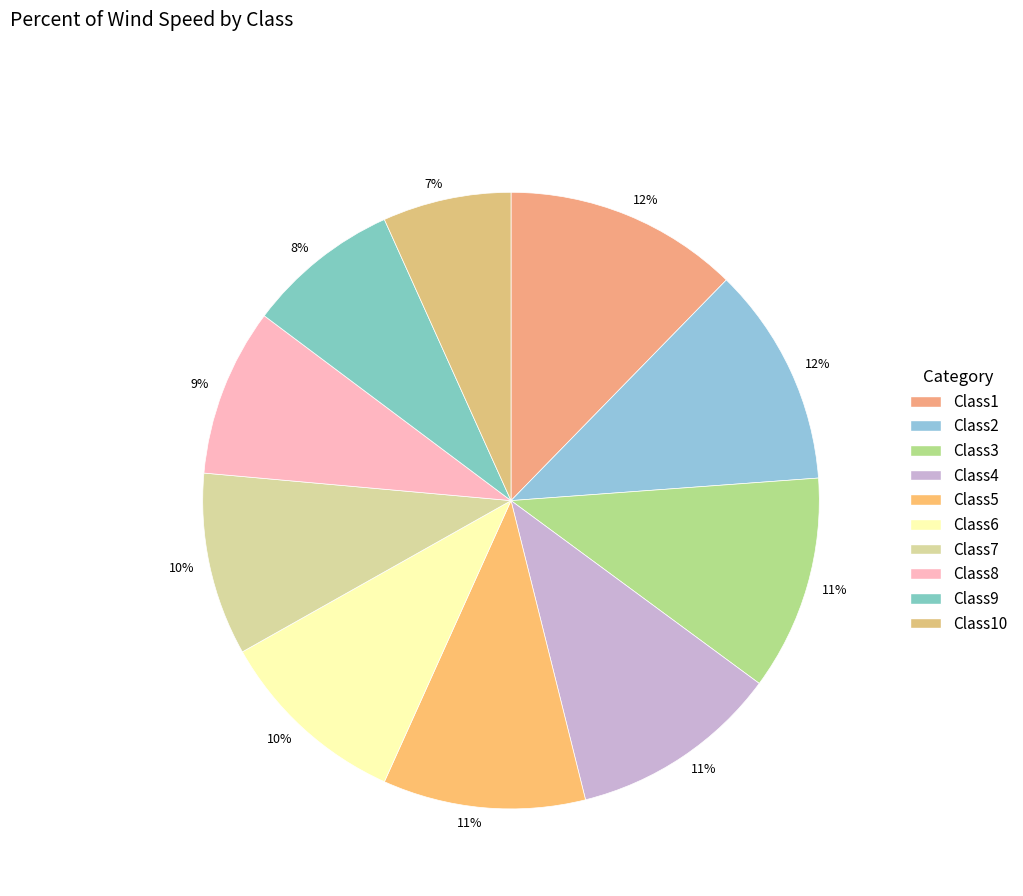

To the nearest percent, what is the difference between the largest and smallest slice percentages?

6%